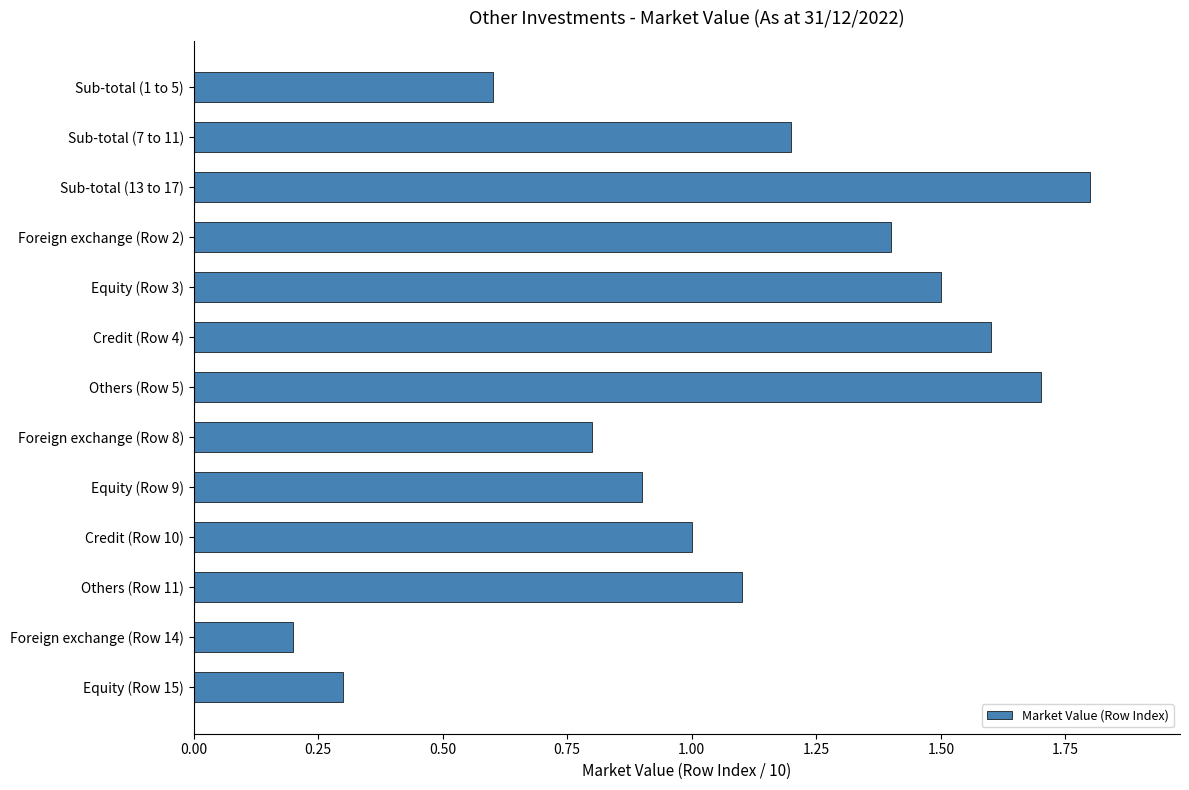

Which category has the lowest value across all series?

Foreign exchange (Row 14)